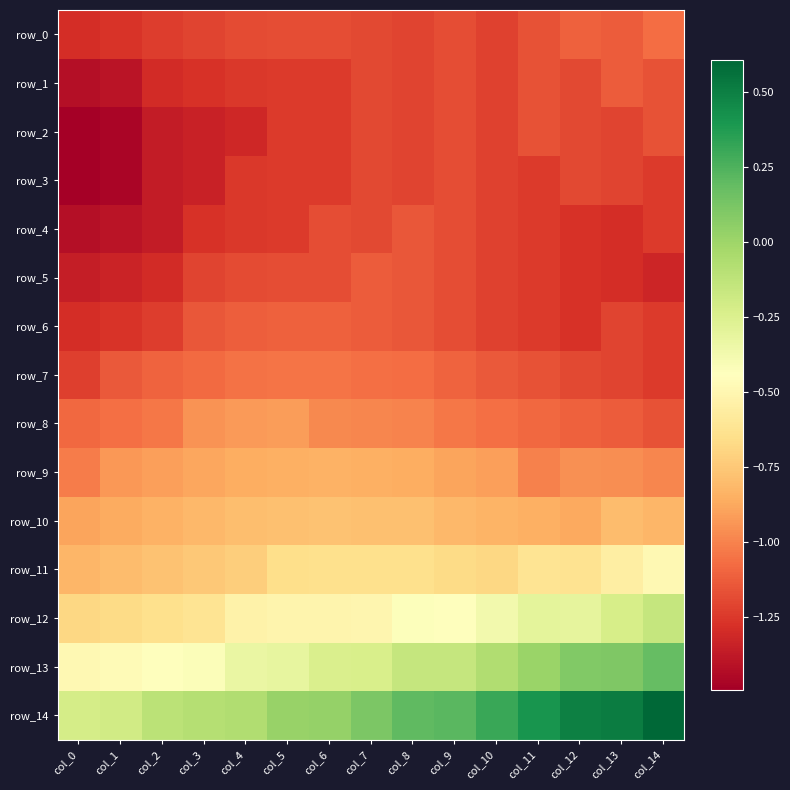

What is the total value across all series at col_13?

-12.7